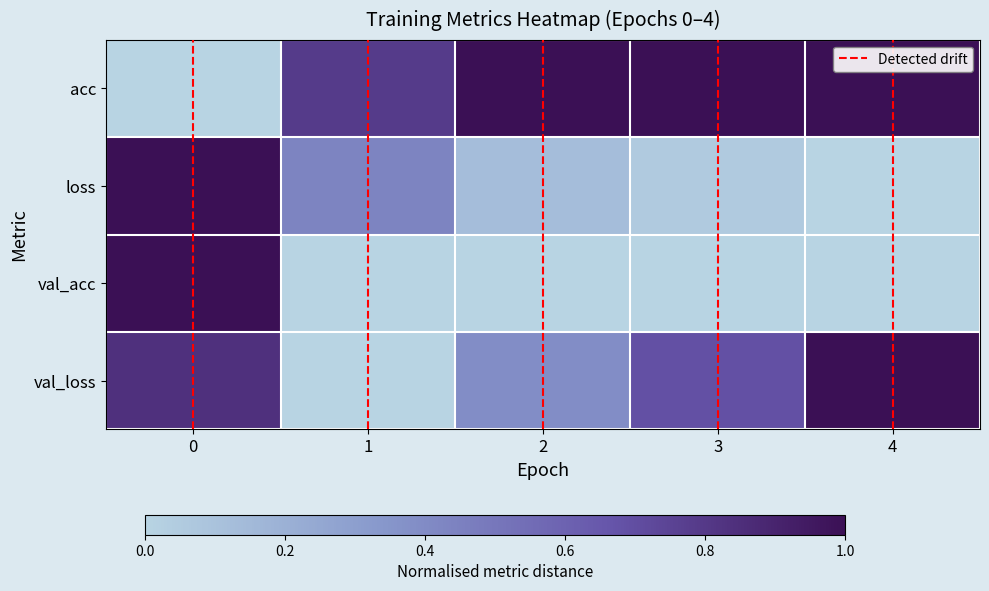

Reading left to right, what are all the values shown in this chart?

acc: 0.0	0.8	1.0	1.0	1.0
loss: 1.0	0.4	0.1	0.1	0.0
val_acc: 1.0	0.0	0.0	0.0	0.0
val_loss: 0.8	0.0	0.4	0.7	1.0